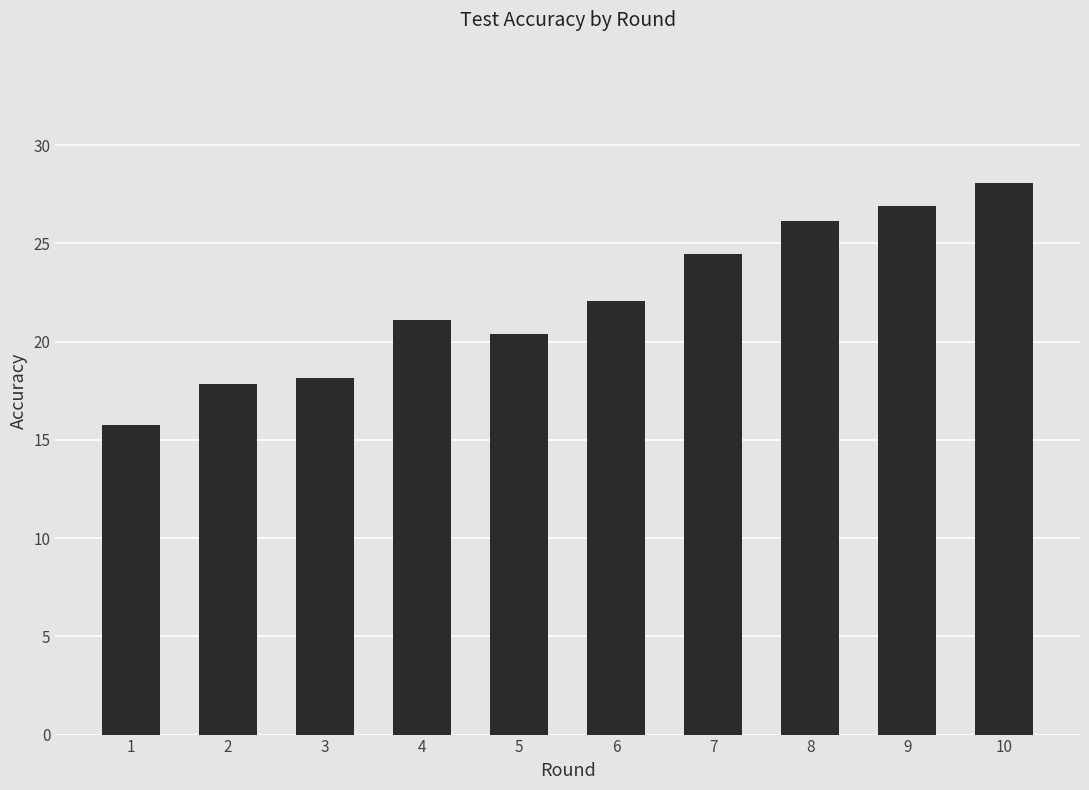

Reading left to right, transcribe all the data shown in this chart.

15.8	17.8	18.1	21.1	20.4	22.1	24.5	26.1	26.9	28.1